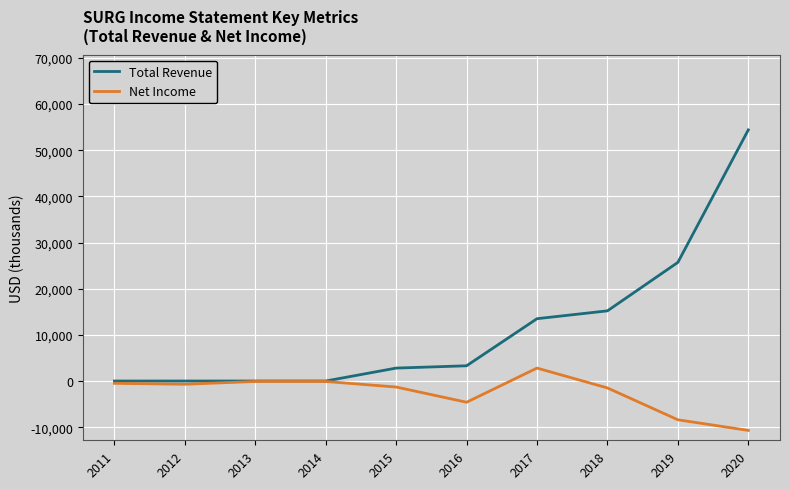

What is the maximum value shown in the chart?

54400